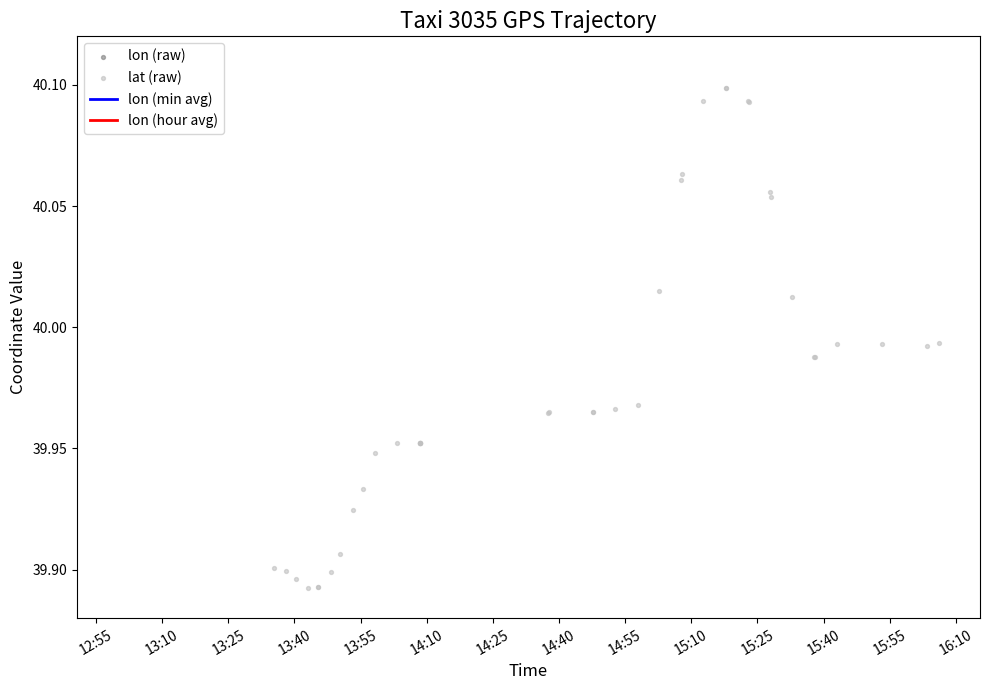

Which series has the largest total across all categories?

lon